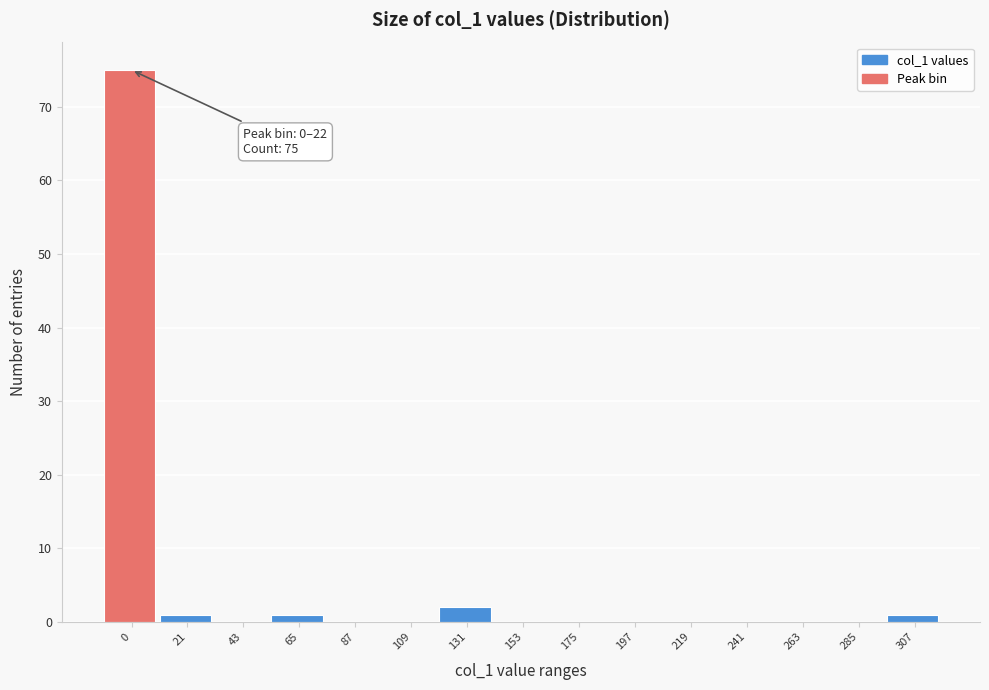

Reading left to right, list all the values displayed in this chart.

0=75	21=1	43=0	65=1	87=0	109=0	131=2	153=0	175=0	197=0	219=0	241=0	263=0	285=0	307=1